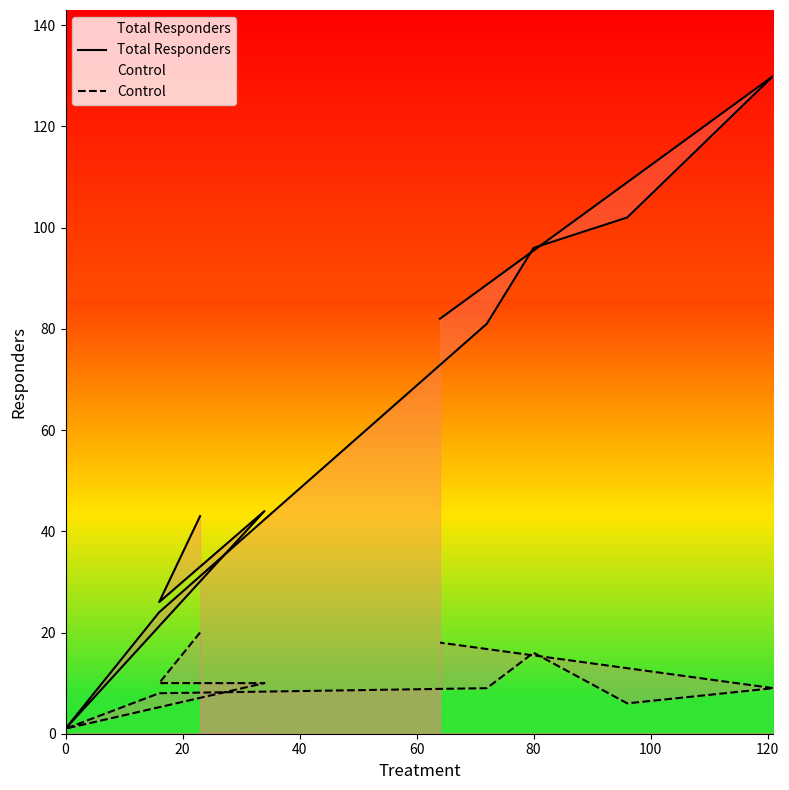

True or false: Control has more than 0 points higher than both neighbors.

True